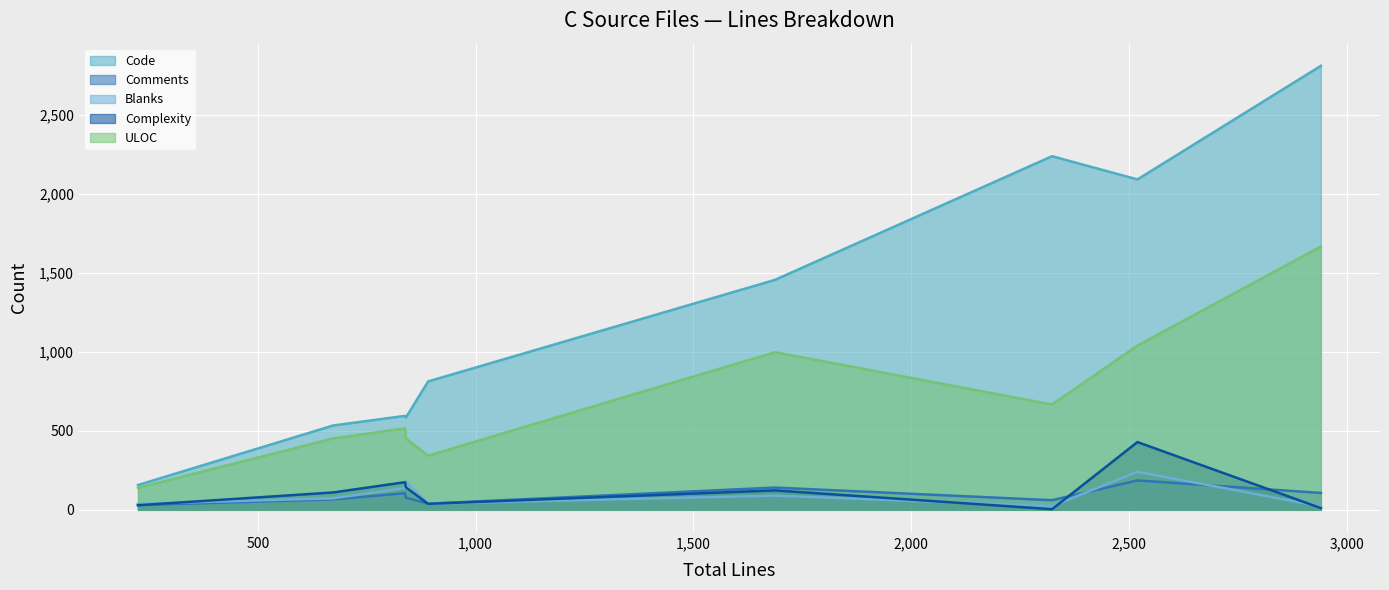

Which series has the largest total across all categories?

Code